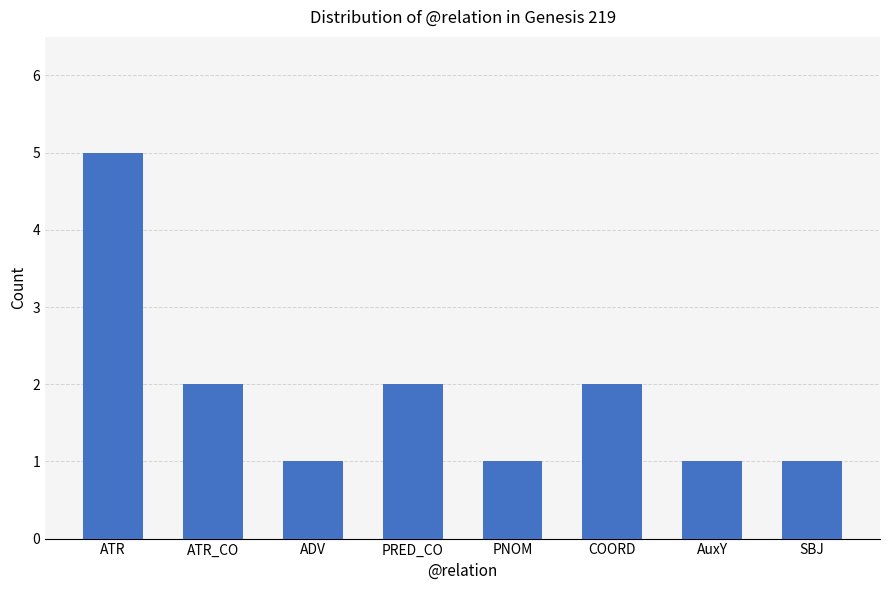

What is the label of the 5th bar from the right?

PRED_CO